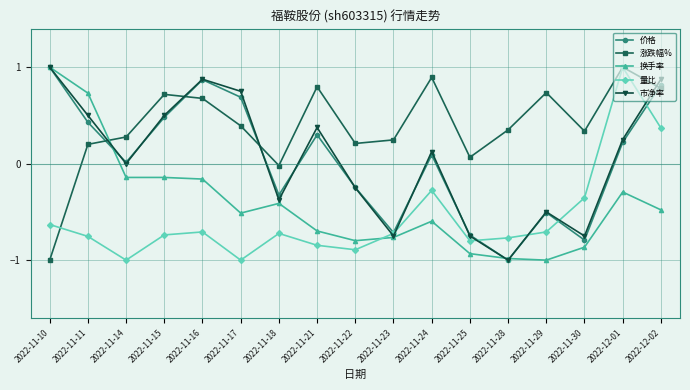

What is the smallest value displayed?

-1.0